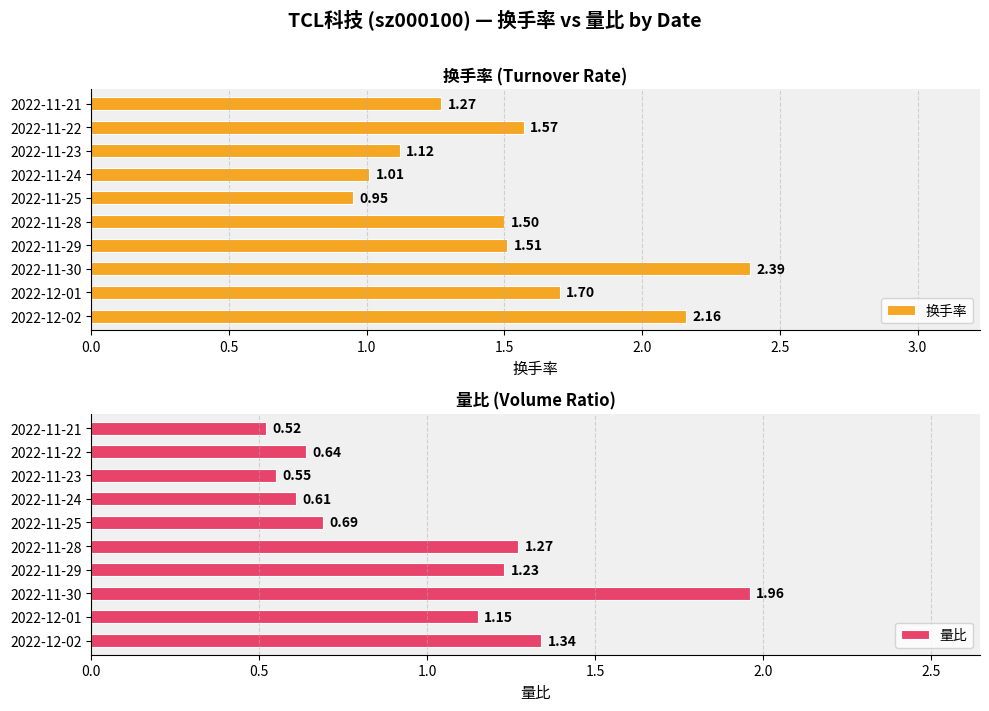

How many bars are there in total?

20